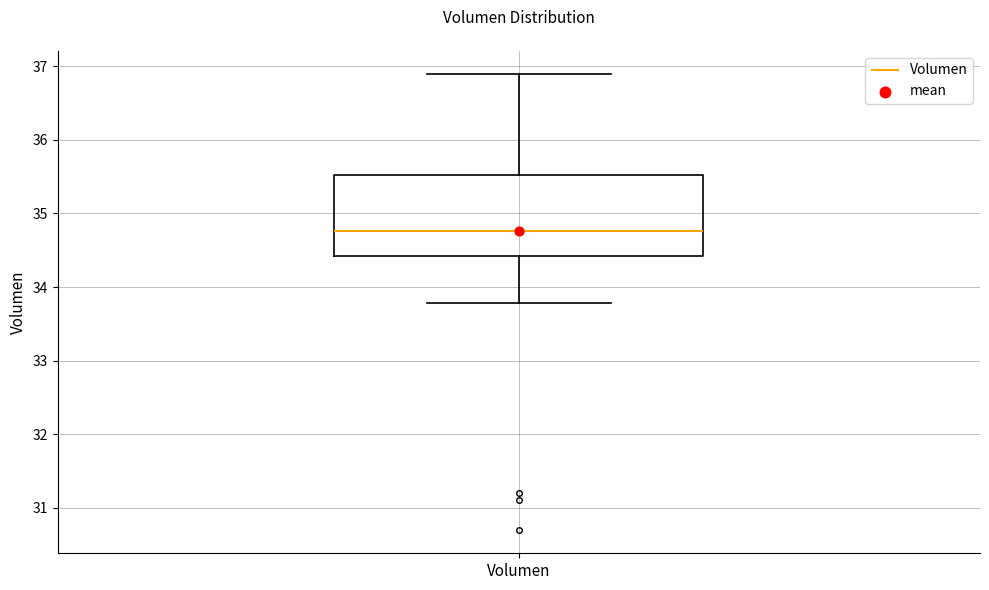

Where does the upper whisker of the box for Volumen end on the y-axis? The values are not printed on the chart, so give them approximately, as read against the axis.

36.9